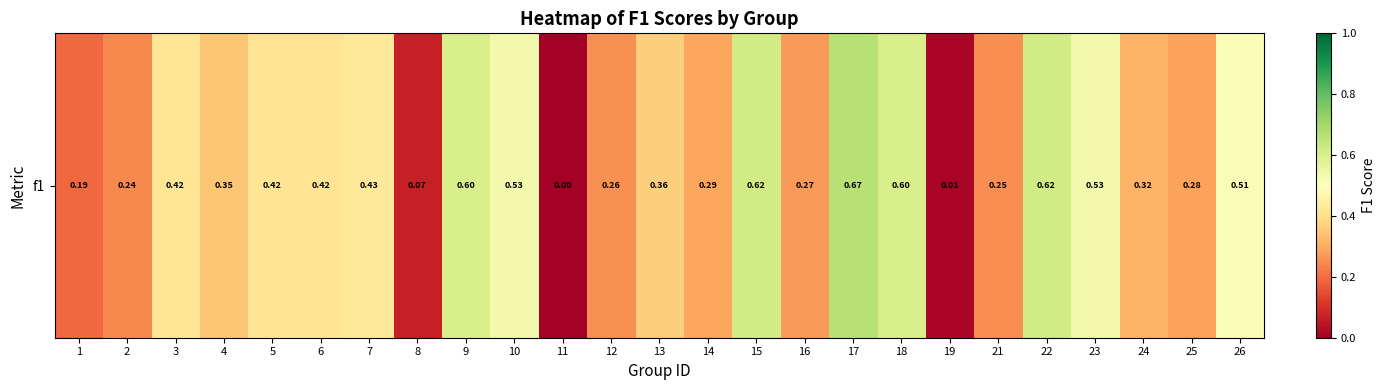

What is the change in value from 3 to 22?

+0.2